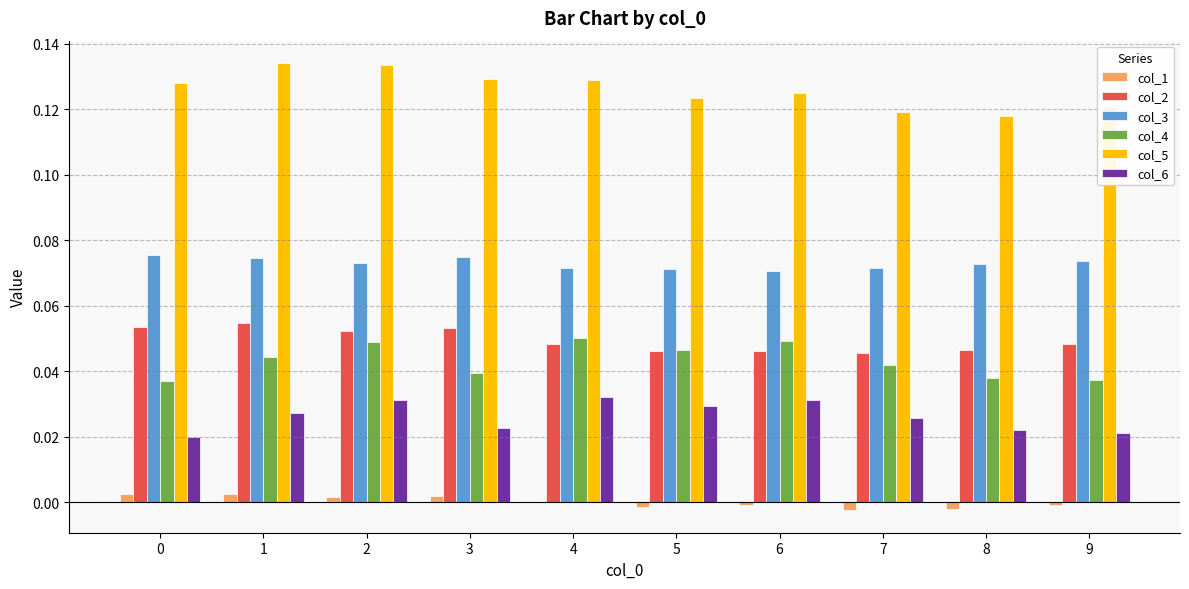

What is the total value across all series at 2?

0.3